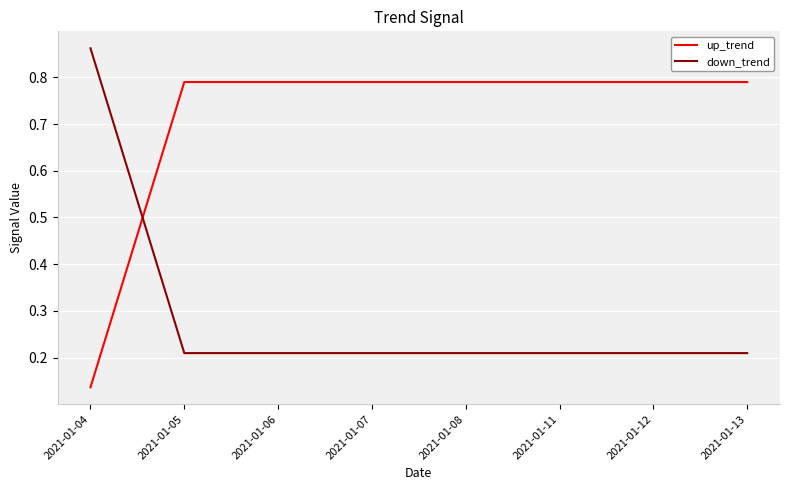

The value of up_trend at 2021-01-04 is 0.2. True or false?

False